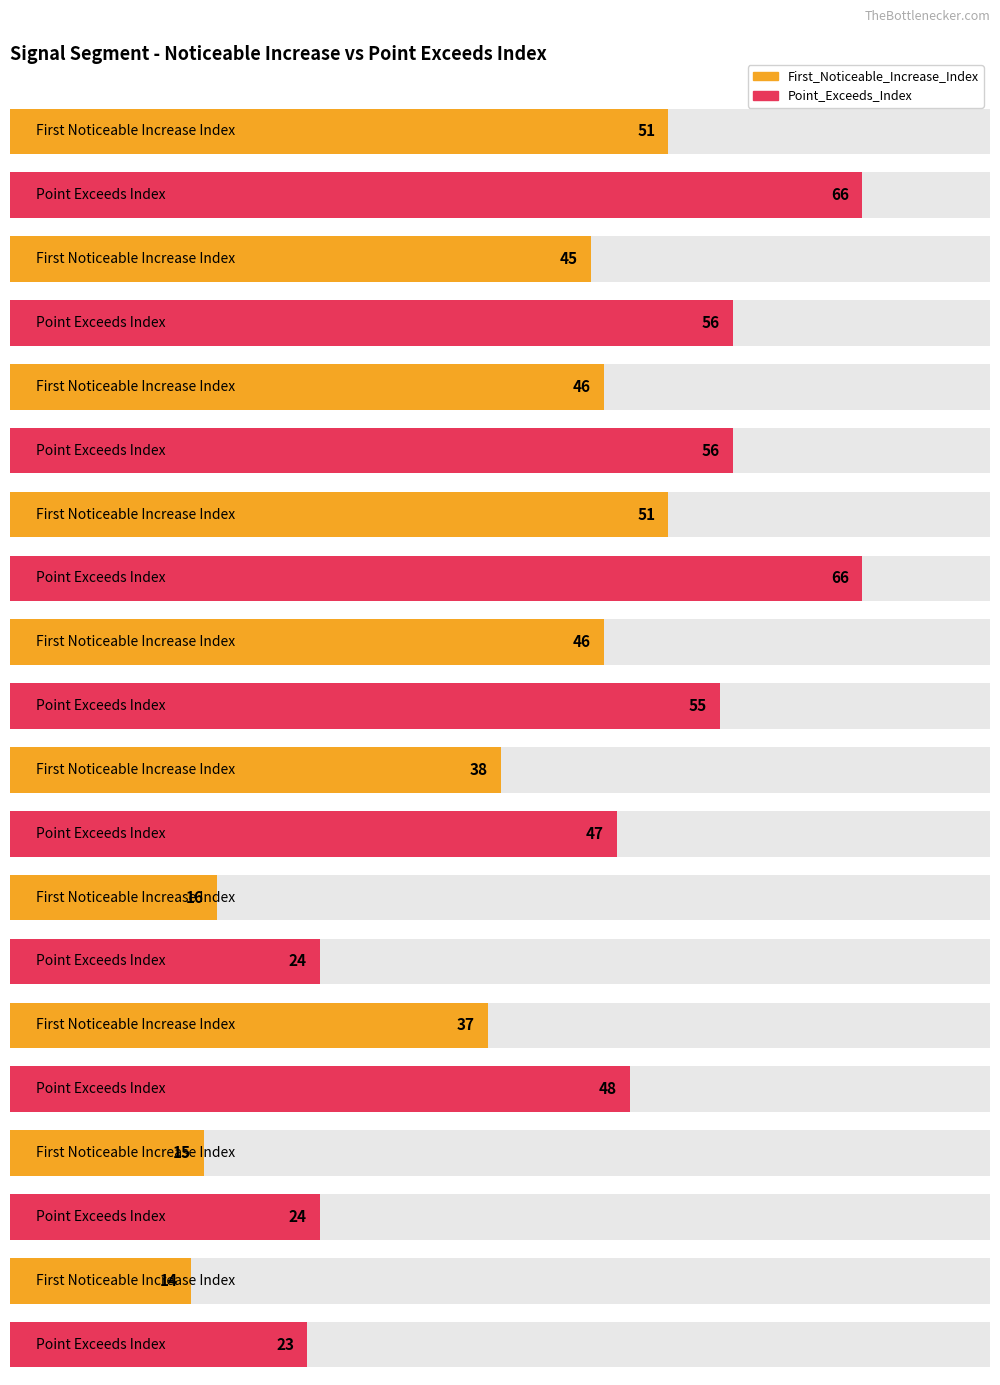

The value of First_Noticeable_Increase_Index at signal segment 2 is 45. True or false?

True